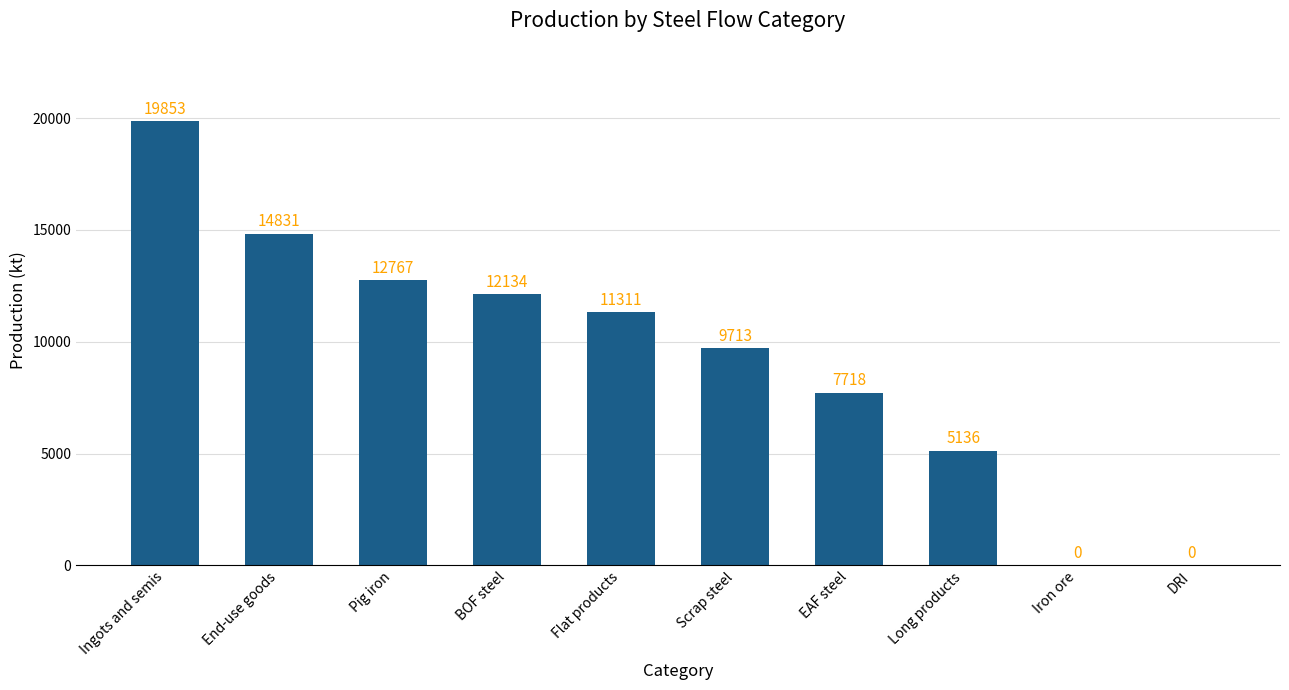

Which label corresponds to the largest value in the chart?

Ingots and semis